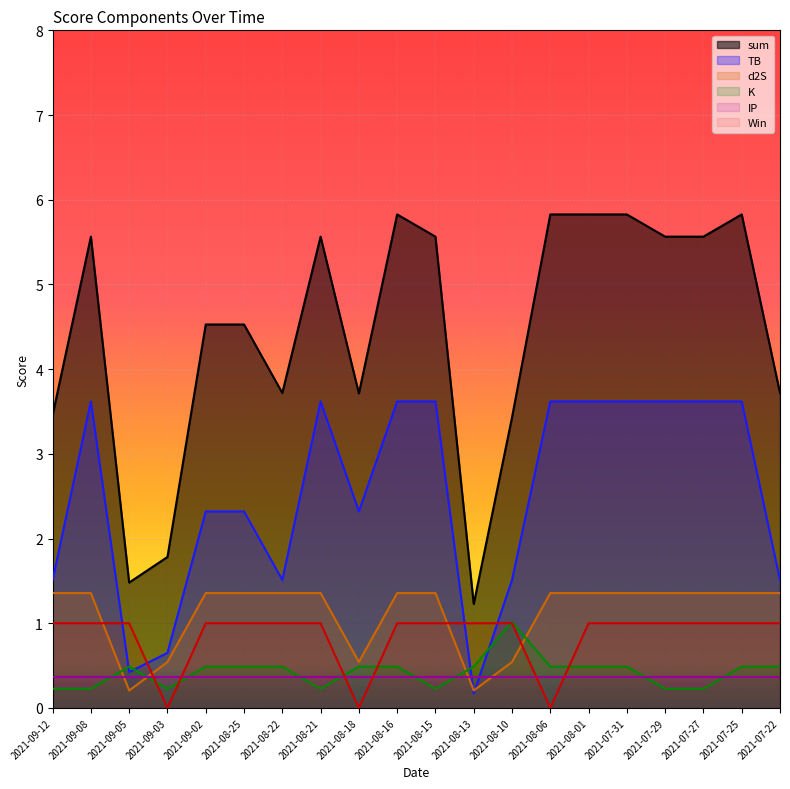

Is the value of d2S at 2021-08-15 greater than the value of Win at 2021-08-16?

Yes